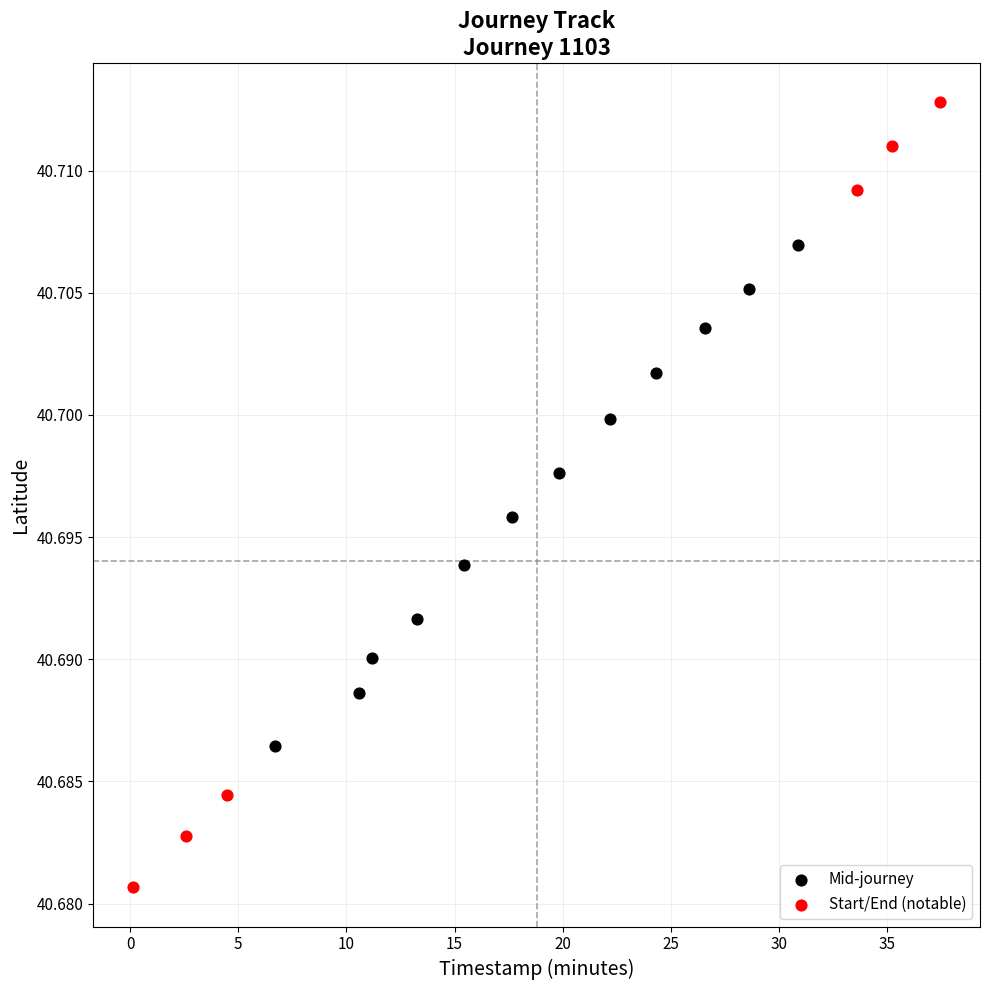

What are all the series names shown in the legend?

Mid-journey, Start/End (notable)